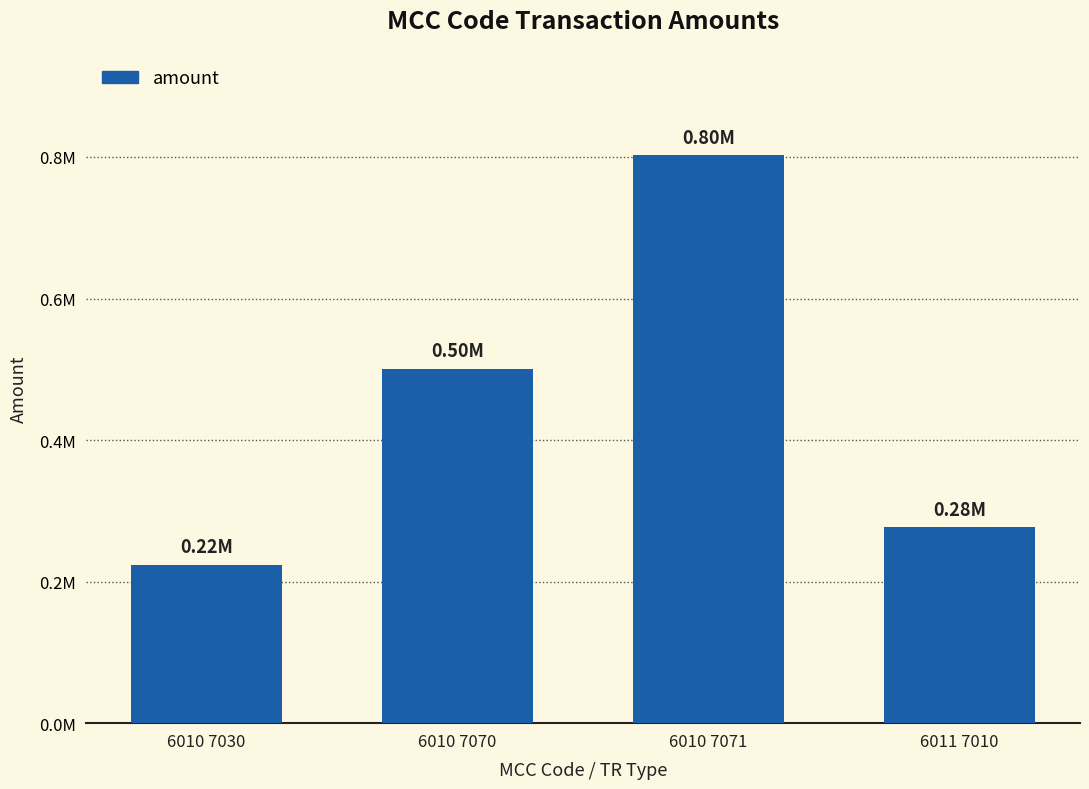

At which label is the value closest to 513038?

6010 7070